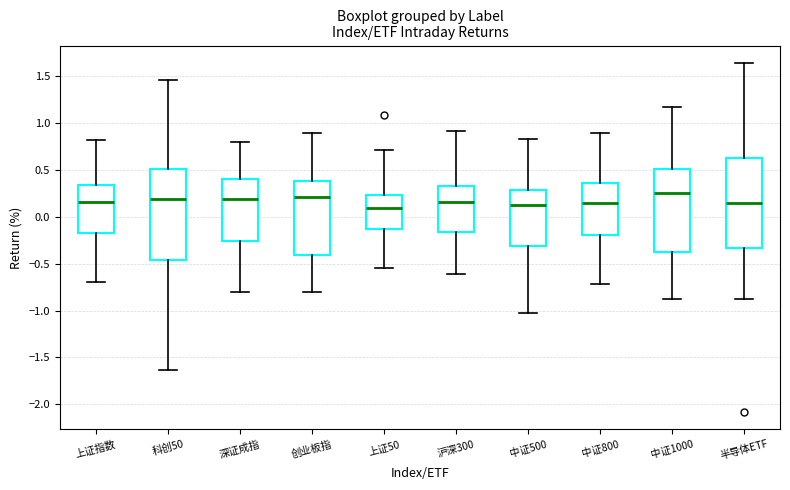

Where is the upper edge of the box for 沪深300 on the y-axis? The values are not printed on the chart, so give them approximately, as read against the axis.

0.35